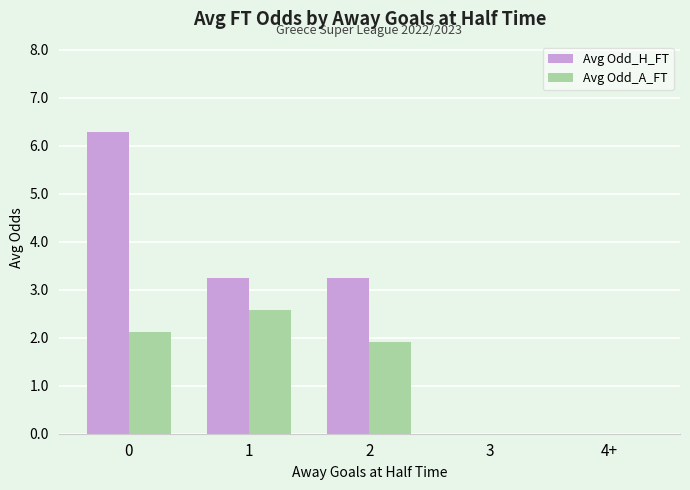

What is the sum of the Avg Odd_H_FT values at 1 and 0?

9.5